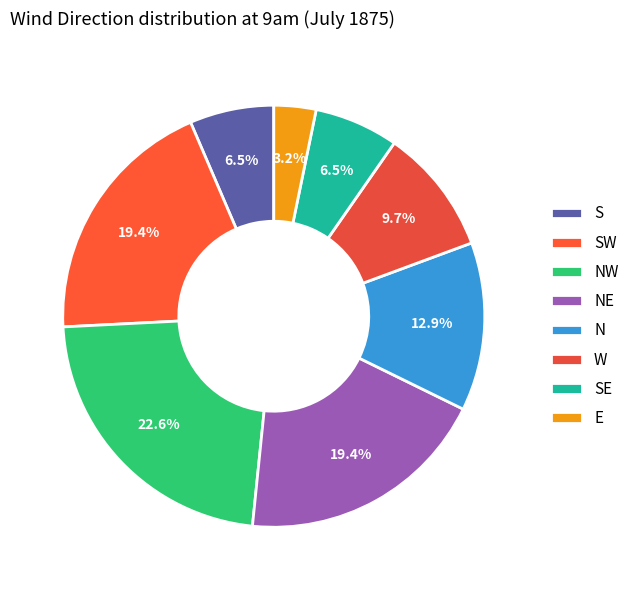

To the nearest percent, what percentage of the pie is SW?

19%